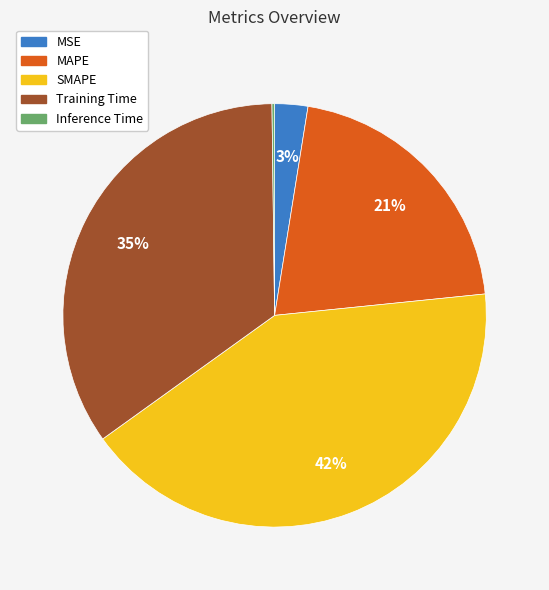

Is there a majority slice in this chart?

No